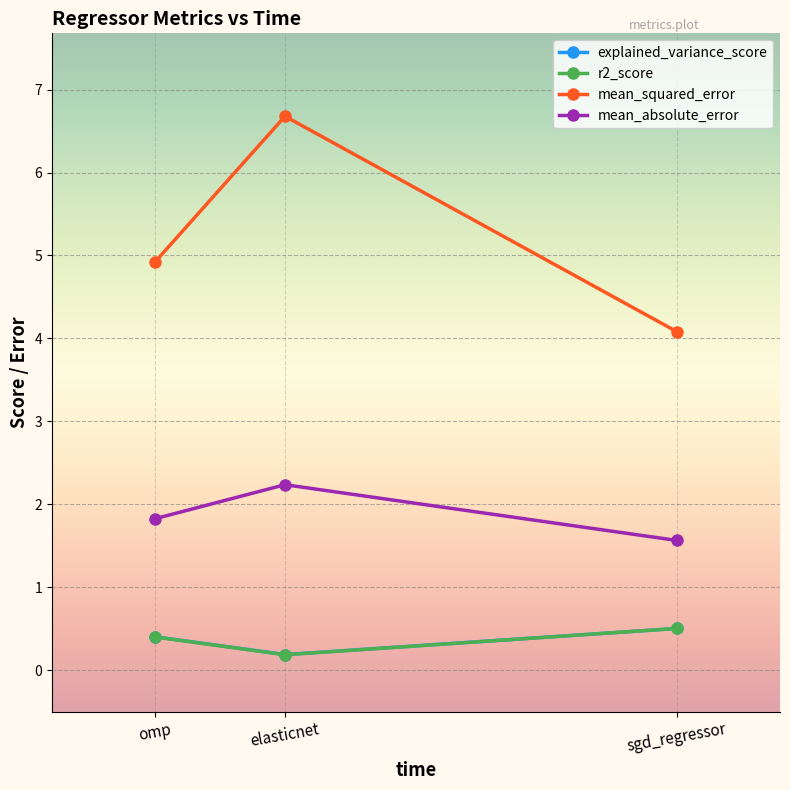

Reading right to left, list all the values displayed in this chart.

explained_variance_score: sgd_regressor=0.5	elasticnet=0.2	omp=0.4
r2_score: sgd_regressor=0.5	elasticnet=0.2	omp=0.4
mean_squared_error: sgd_regressor=4.1	elasticnet=6.7	omp=4.9
mean_absolute_error: sgd_regressor=1.6	elasticnet=2.2	omp=1.8